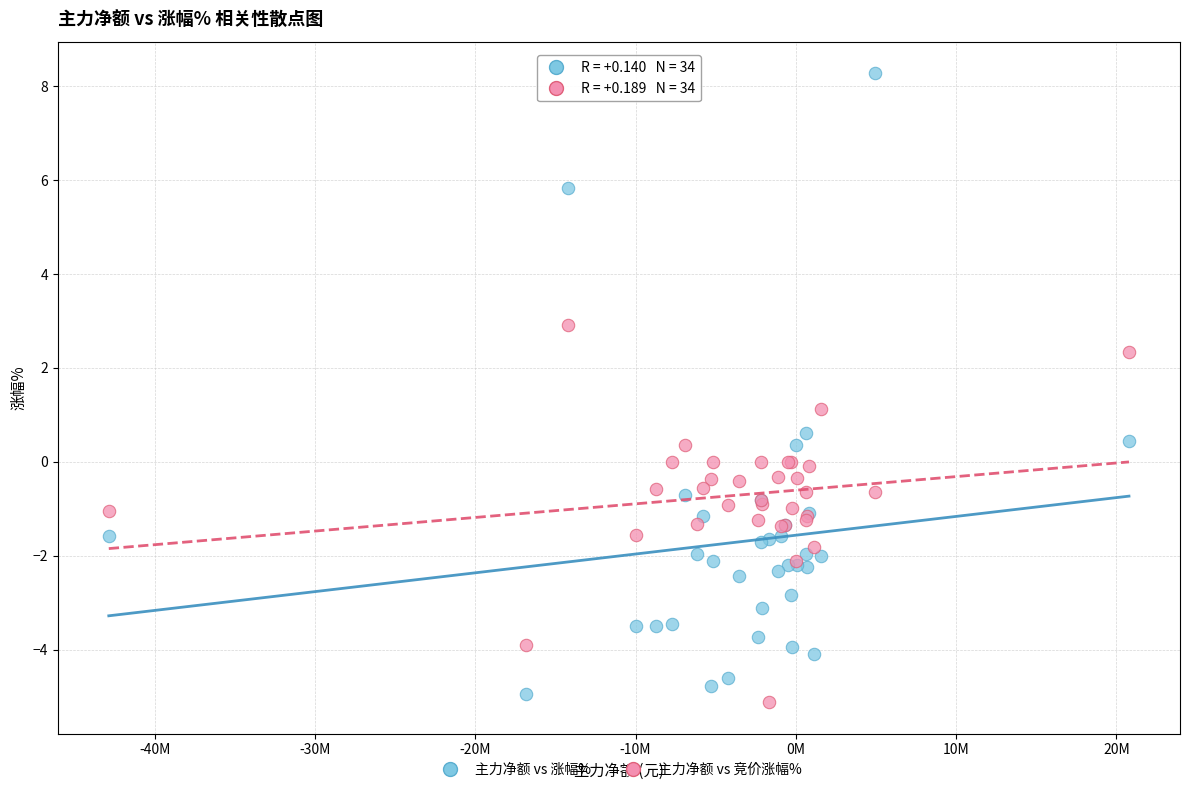

What is the X range (max minus min) for the scatter plot?

63660003.0